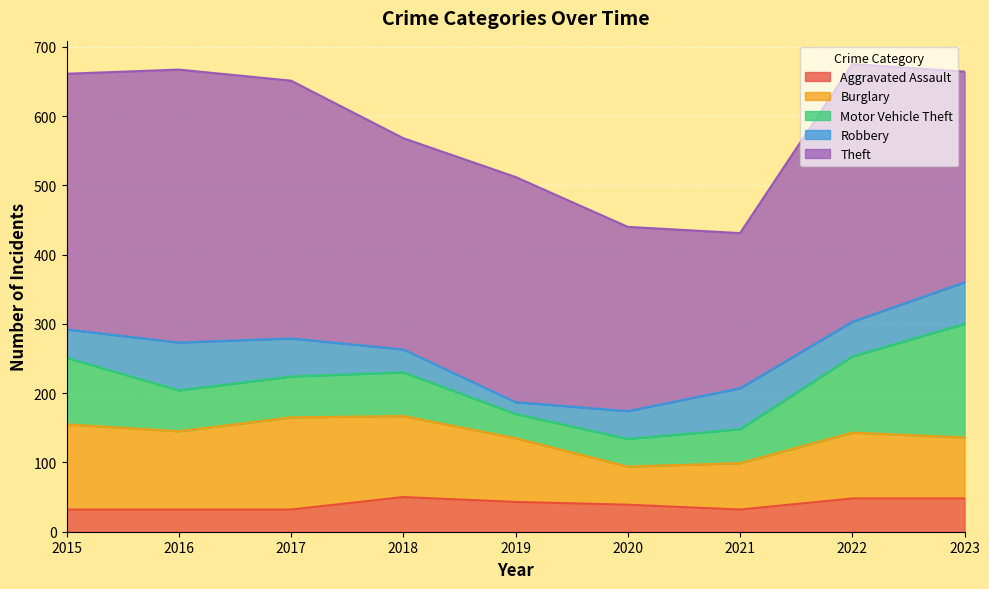

Between which two adjacent categories do Motor Vehicle Theft and Burglary first intersect?

2021 and 2022